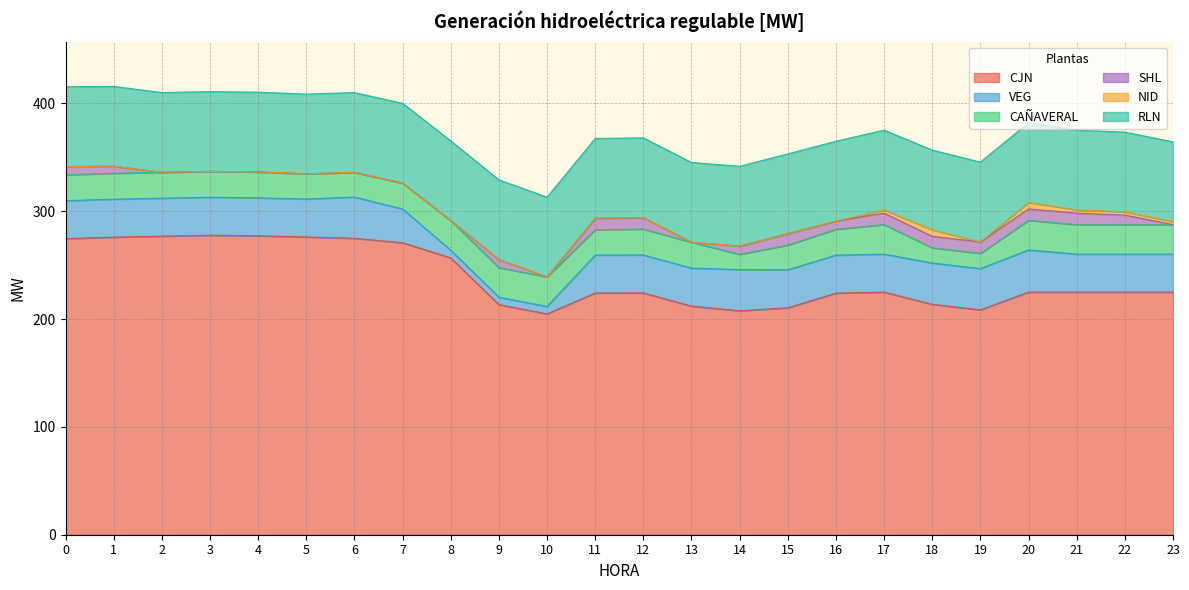

List the labels in order of CJN value, smallest first.

10, 14, 19, 15, 13, 9, 18, 16, 11, 12, 17, 20, 21, 22, 23, 8, 7, 0, 6, 1, 5, 2, 4, 3